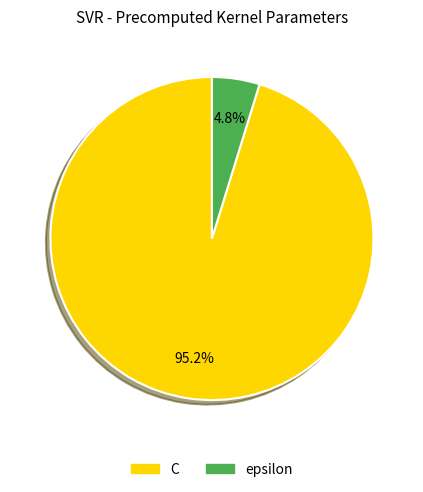

What percentage is NOT represented by epsilon?

95.2%